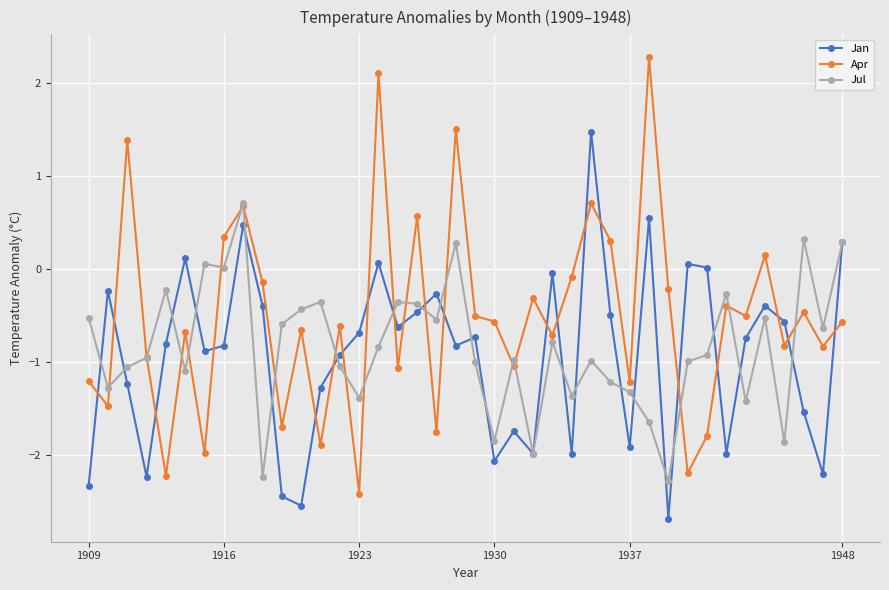

How many series are shown in this chart?

3